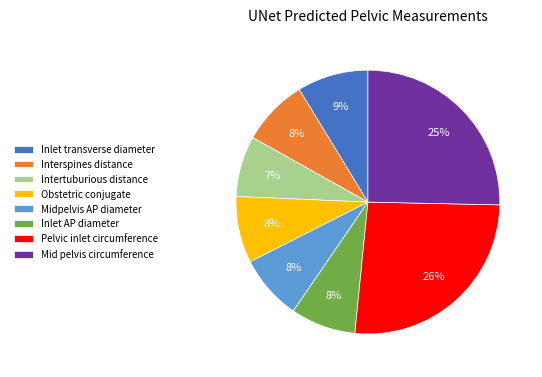

Is it true that Pelvic inlet circumference is 26% of the pie?

True